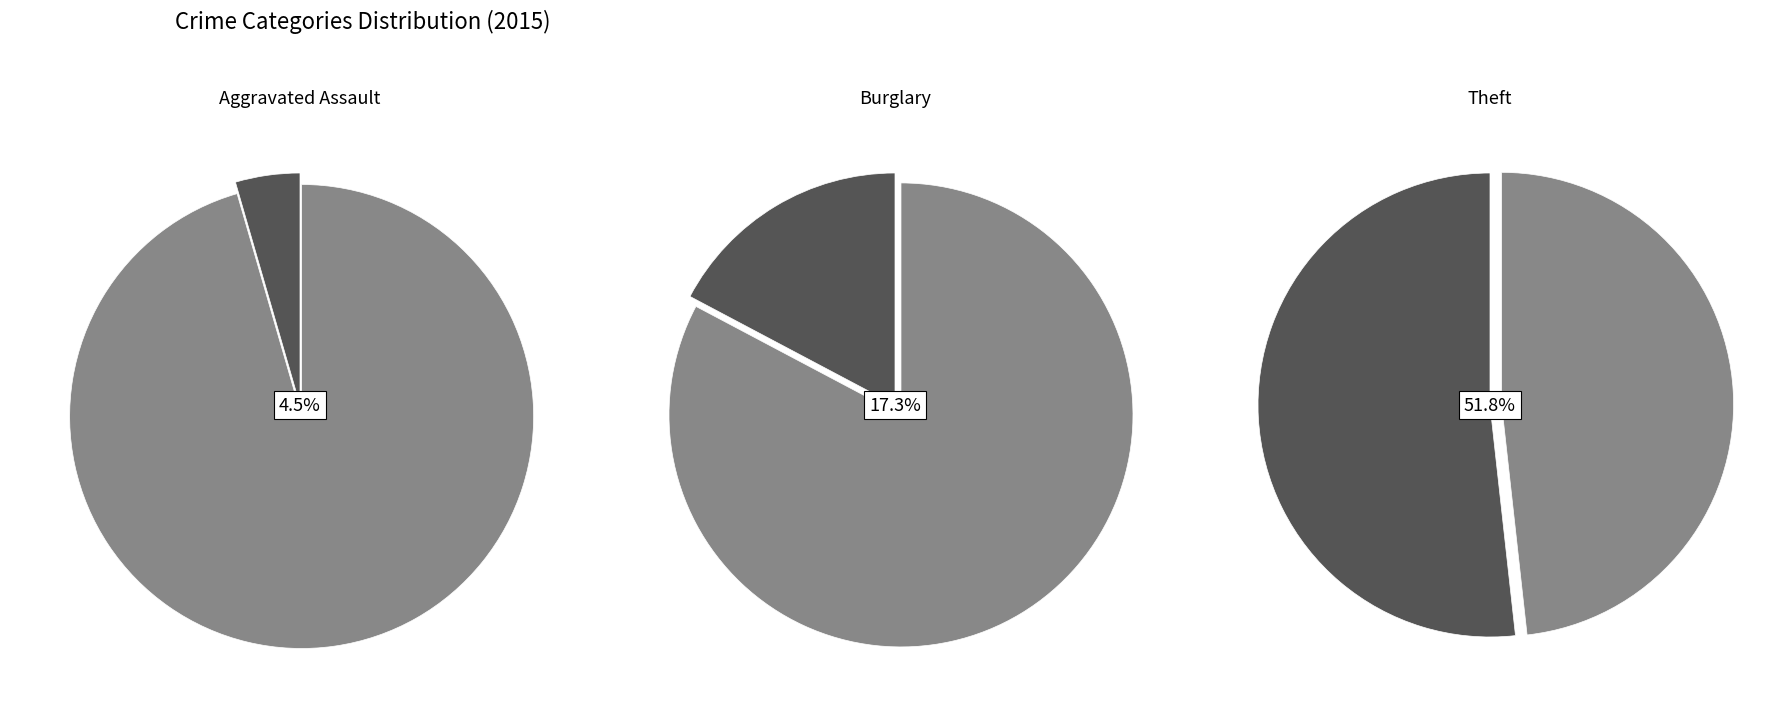

Is it true that Aggravated Battery is 16% of the pie?

False